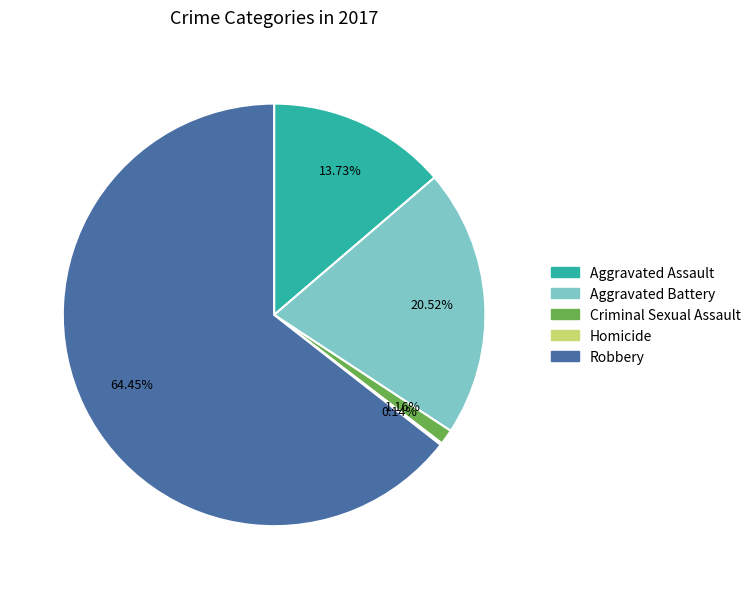

What percentage is the Aggravated Assault slice, to the nearest percent?

14%